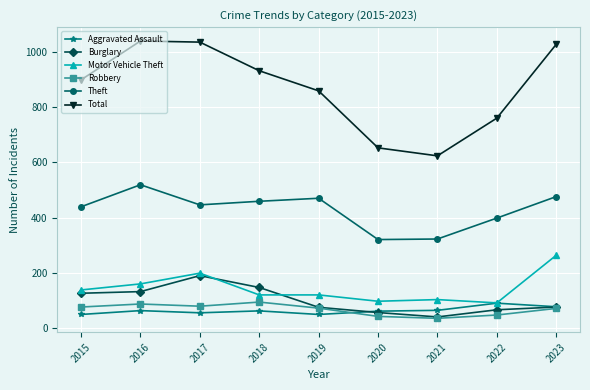

Is the value of Aggravated Assault at 2015 greater than the value of Motor Vehicle Theft at 2020?

No